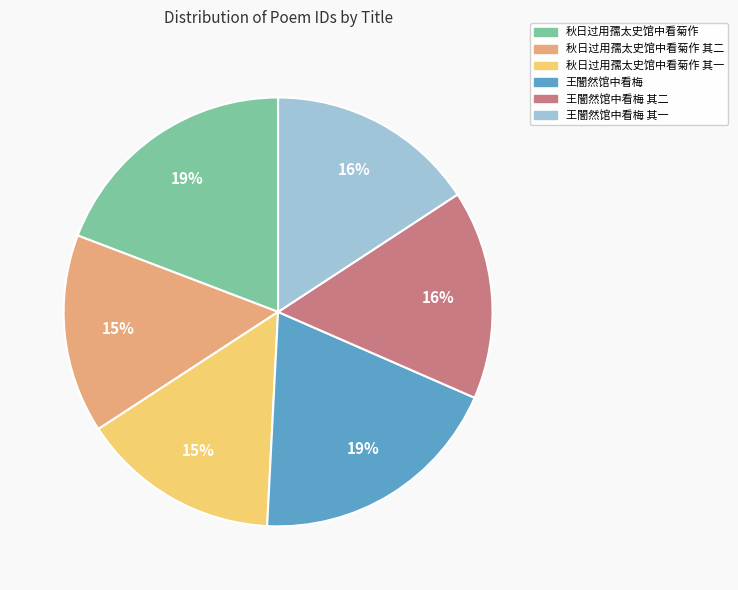

Is there any slice that represents more than half of the pie?

No